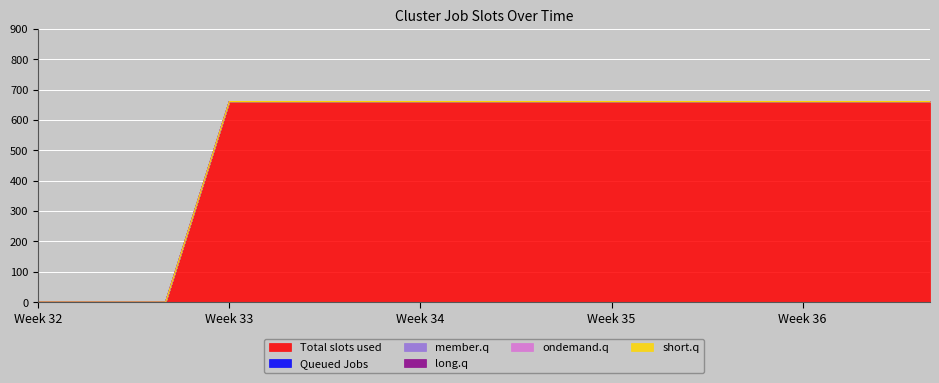

Which series changed the most between 0.0 and 6.0?

Total slots used